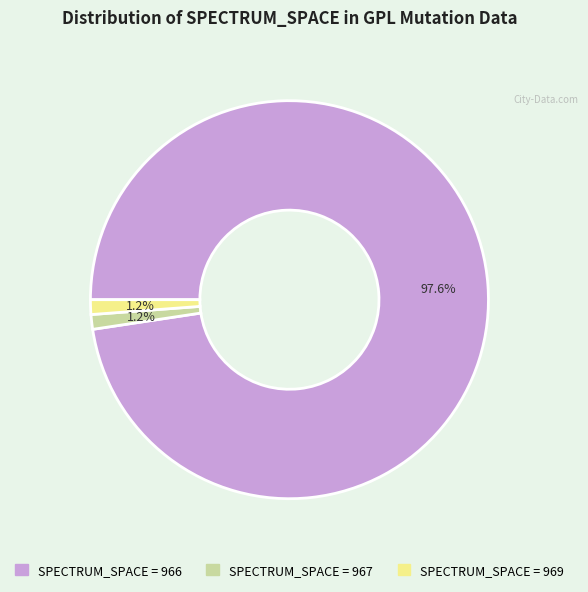

Is there a majority slice in this chart?

Yes